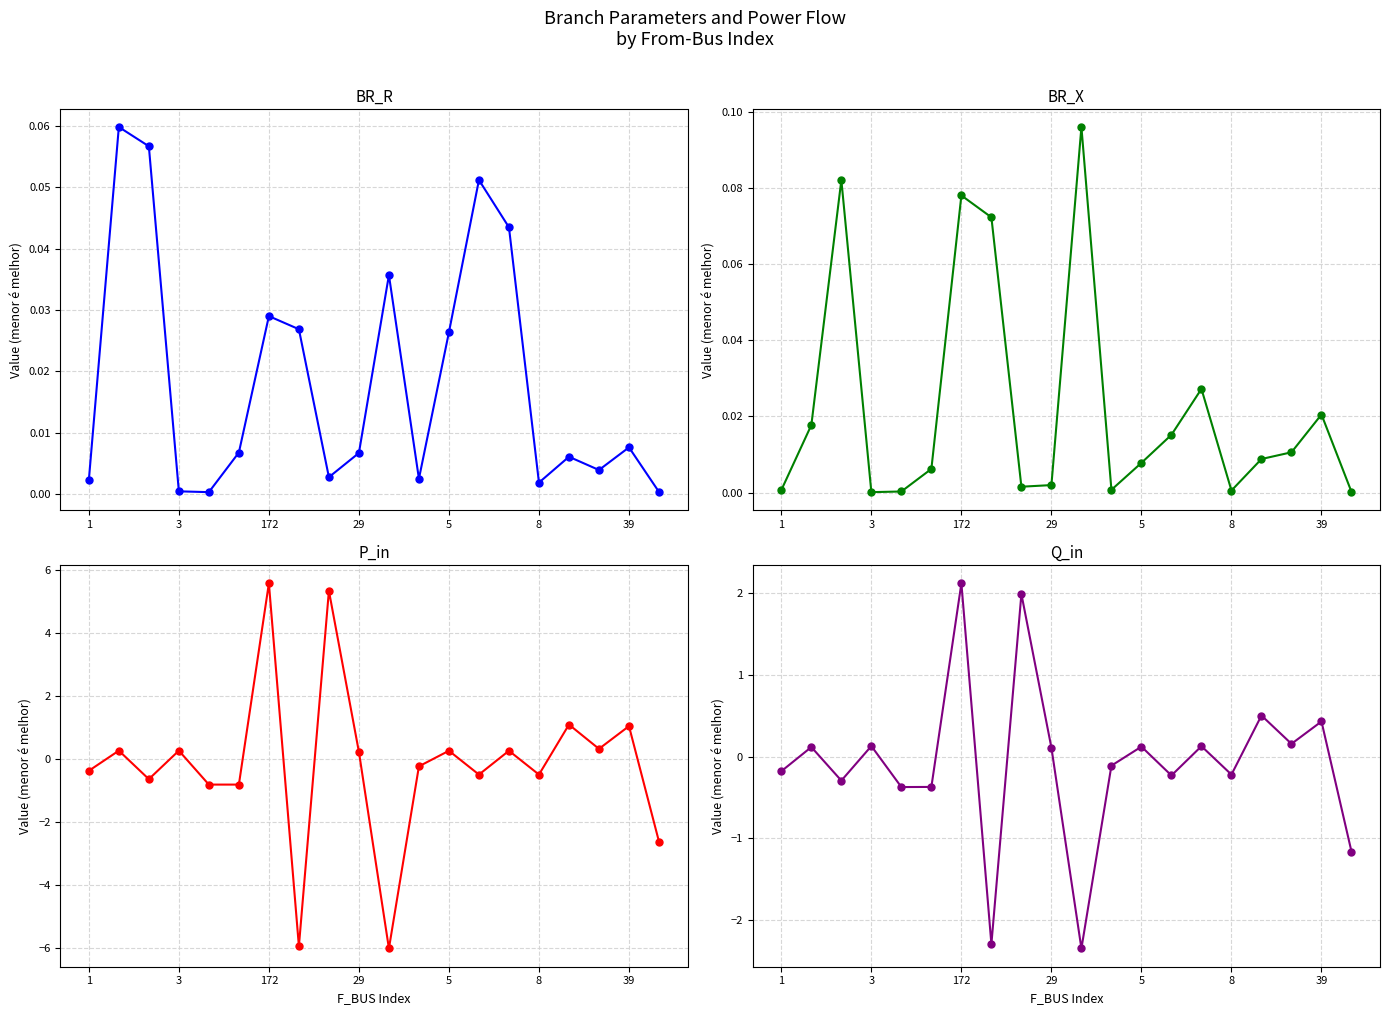

What is the label of the 1st point from the right?

19